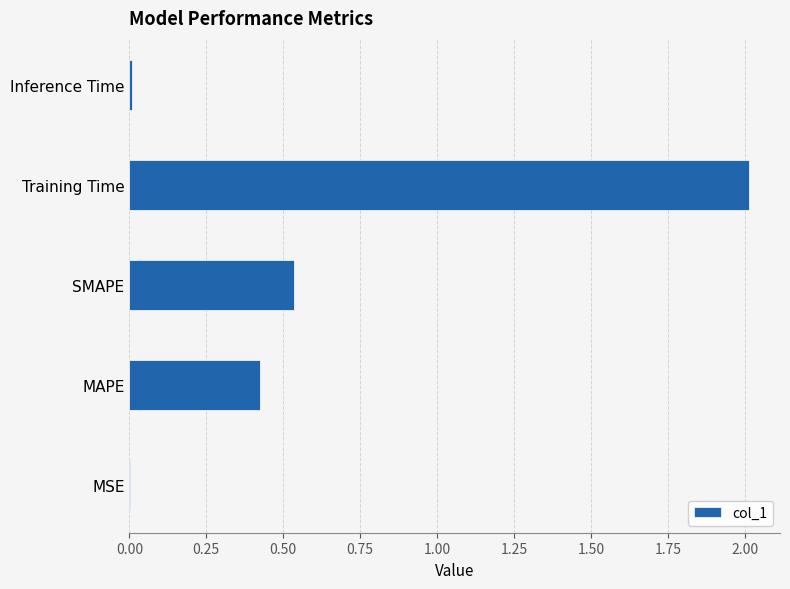

What is the sum of all values?

3.0